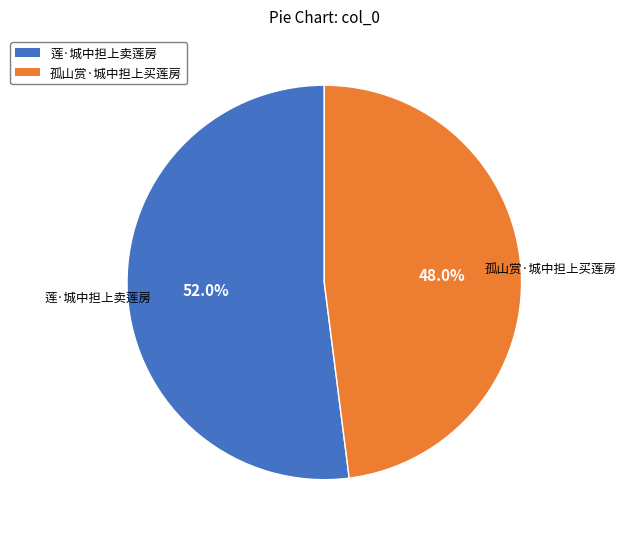

To the nearest percent, what portion does 孤山赏·城中担上买莲房 represent?

48%